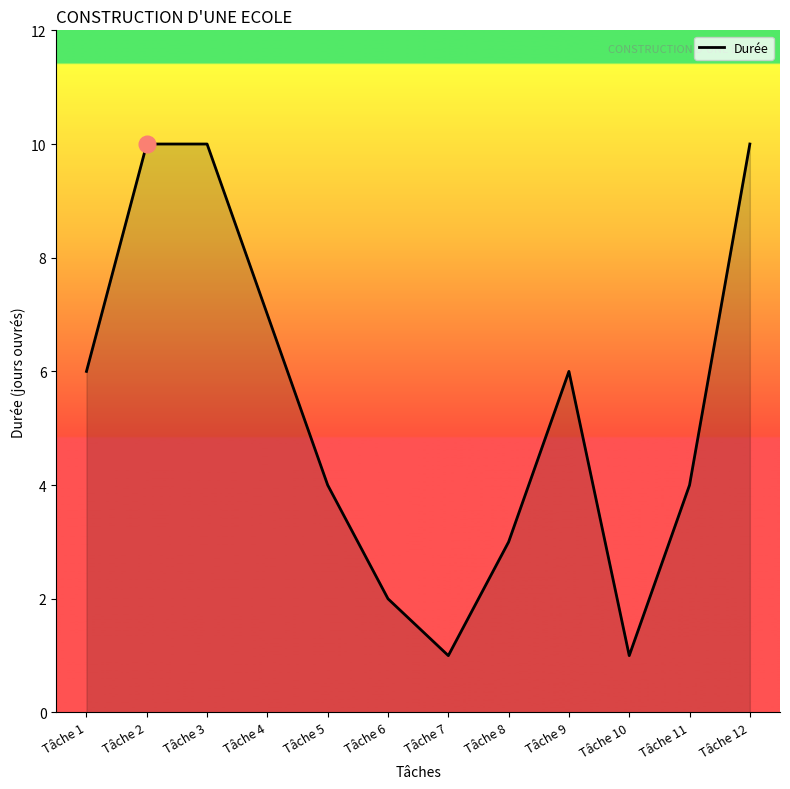

What is the change in value from Tâche 1 to Tâche 2?

+4